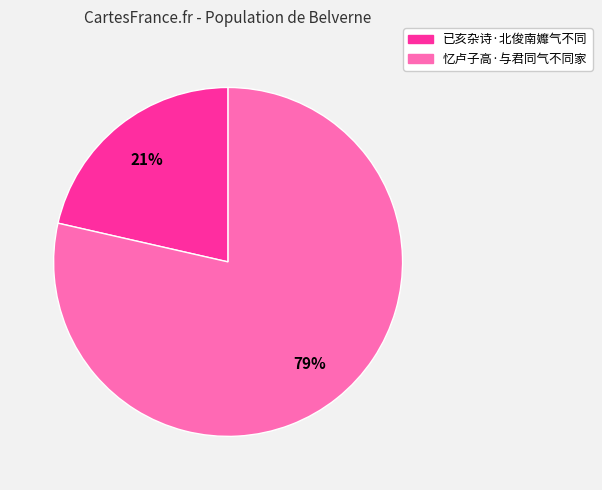

Is the sum of 忆卢子高·与君同气不同家 and 已亥杂诗·北俊南孊气不同 greater than half?

Yes